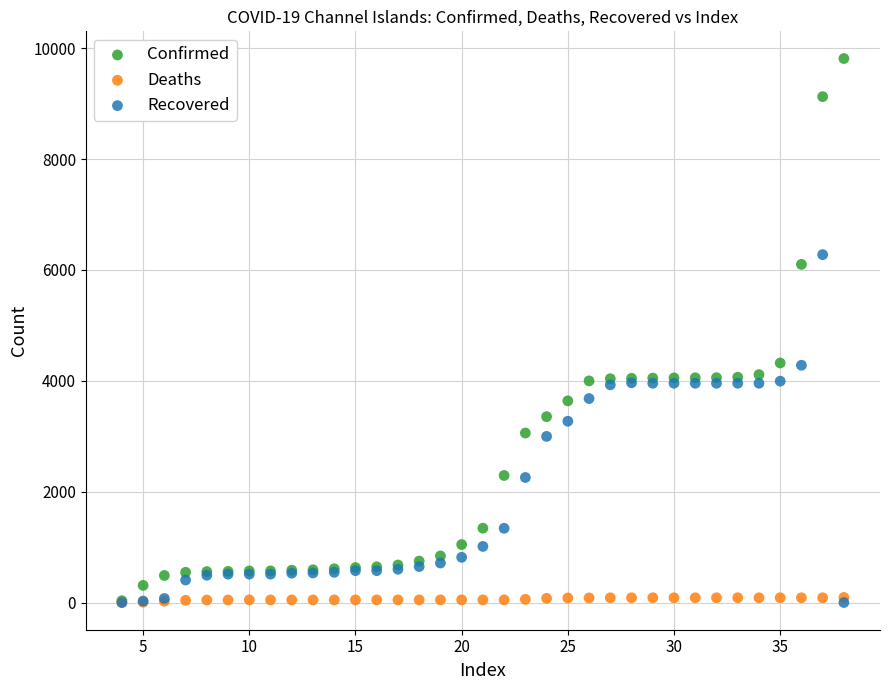

Which series has the largest Y range (max minus min)?

Confirmed